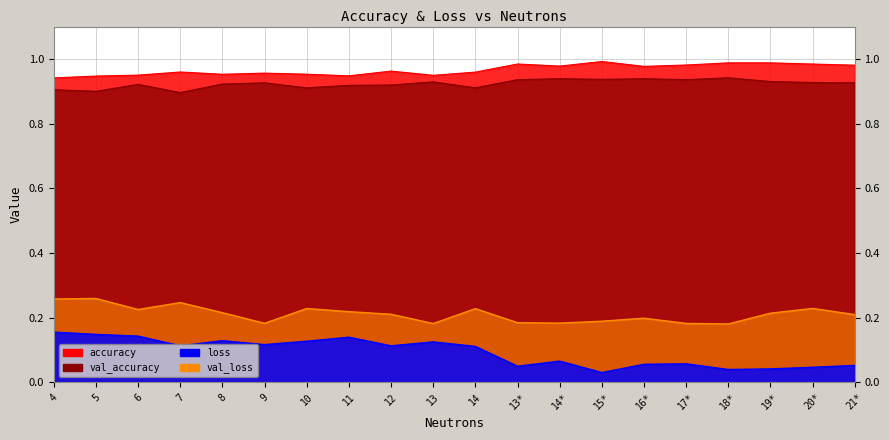

The loss series shows 0.2 at 10. True or false?

False